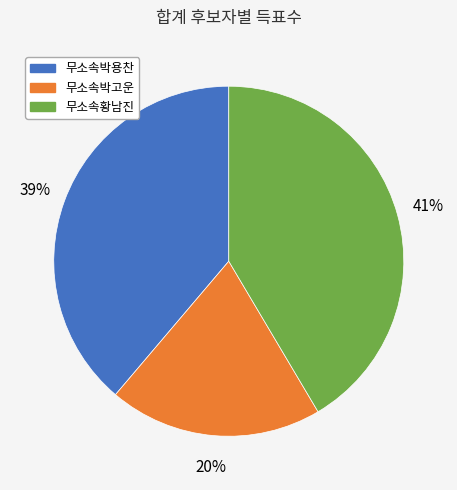

Which slice is the largest?

무소속황남진